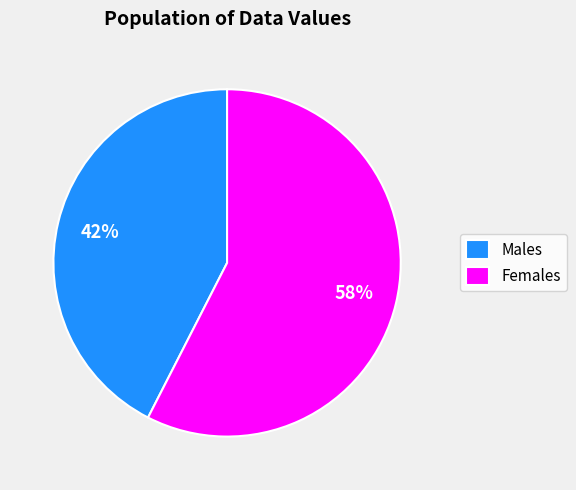

Between Females and Males, which is larger?

Females